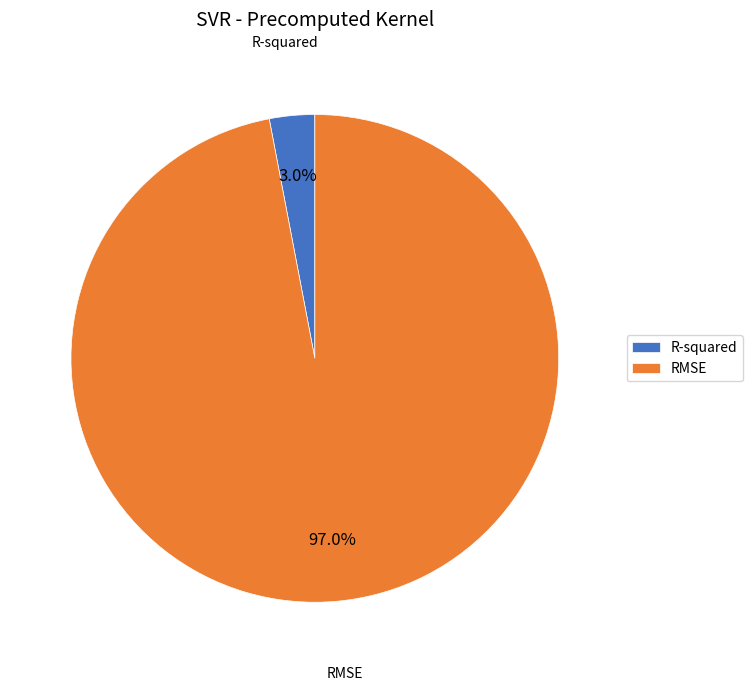

To the nearest percent, what is the difference between the largest and smallest slice percentages?

94%